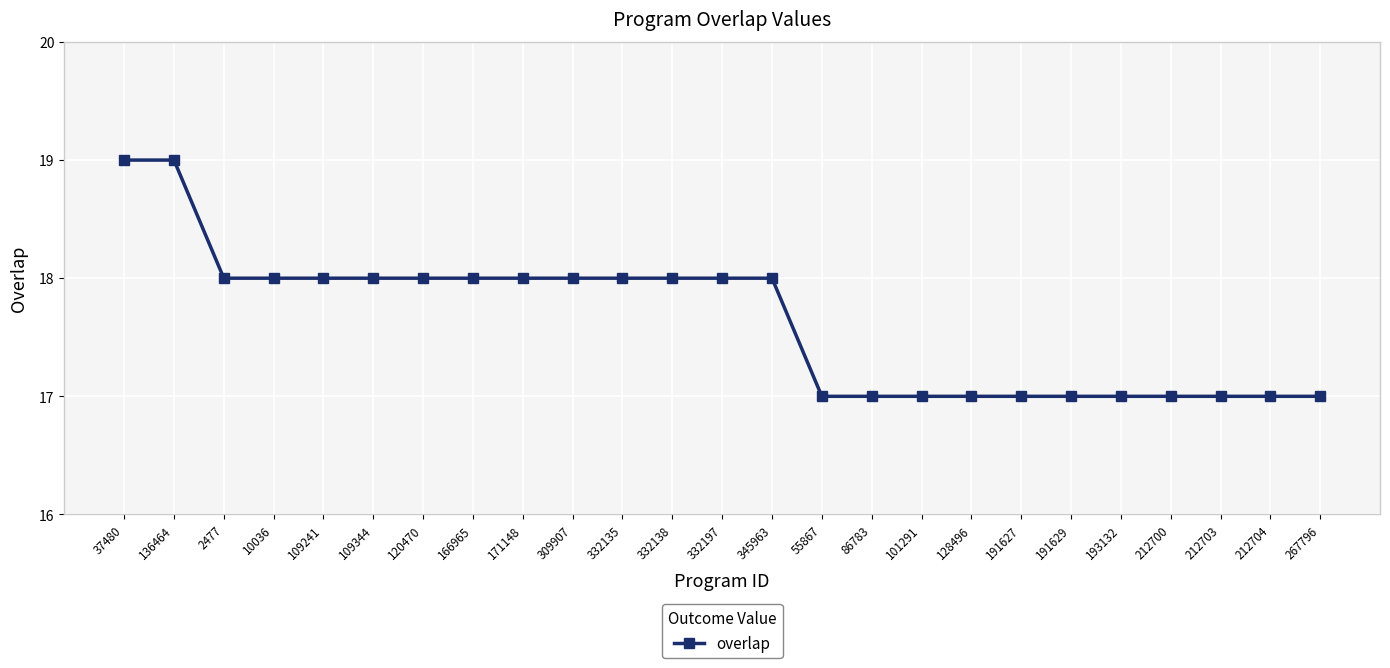

Approximately how many times larger is the value at 120470 compared to 191627?

1.1